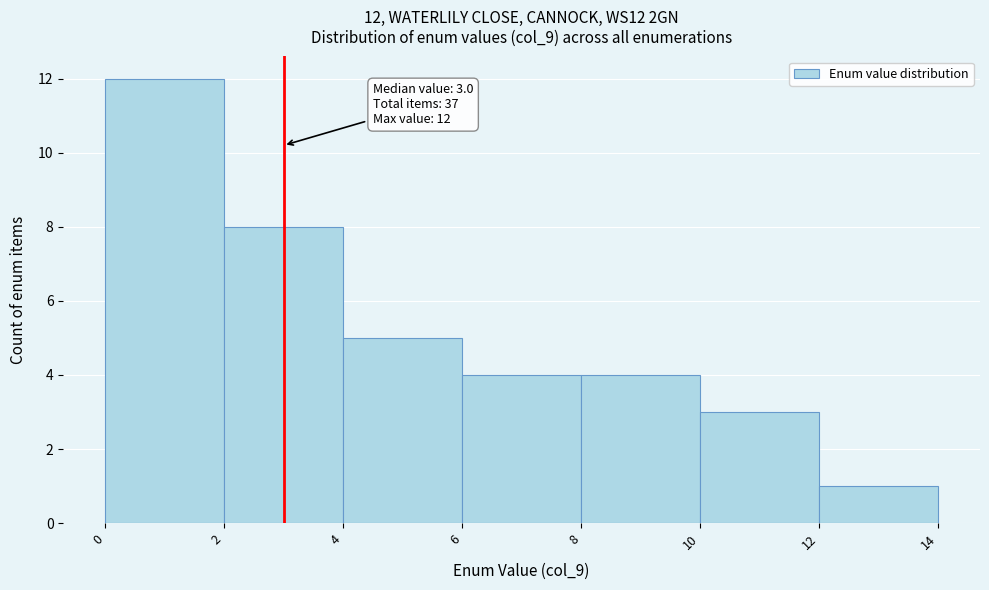

Over which range of the x-axis is the bar tallest?

0 to 2